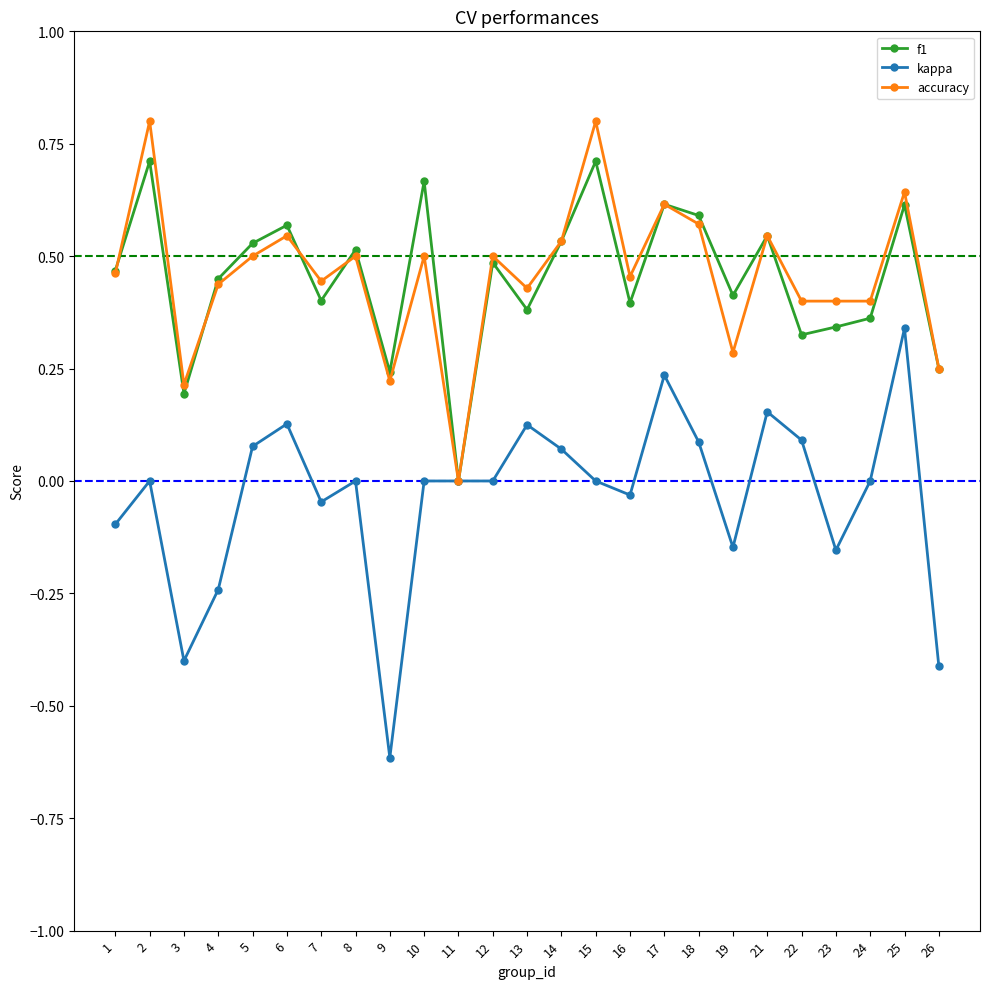

What is the total value across all series at 8?

1.0